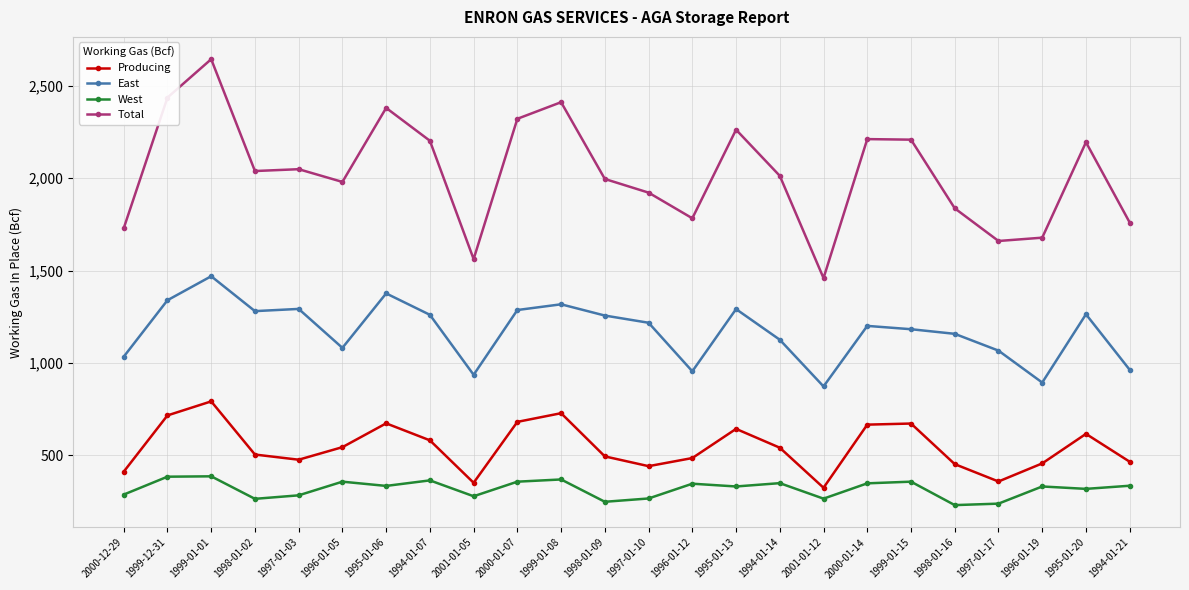

At which label does West first exceed 333?

1999-12-31